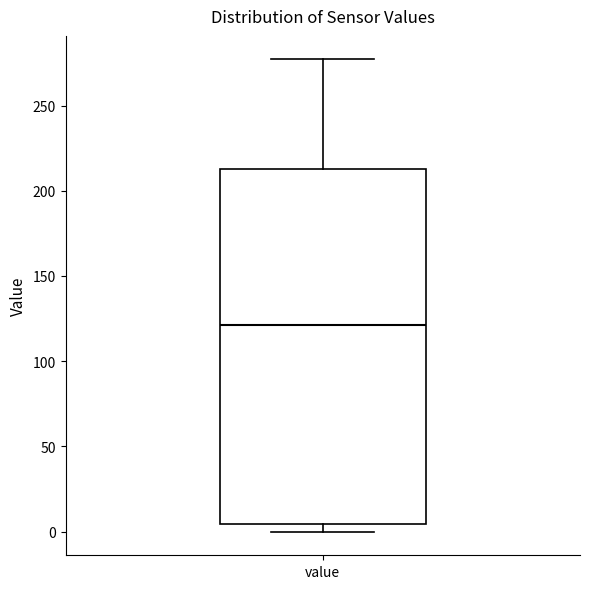

Where is the upper edge of the box for value on the y-axis? The values are not printed on the chart, so give them approximately, as read against the axis.

215